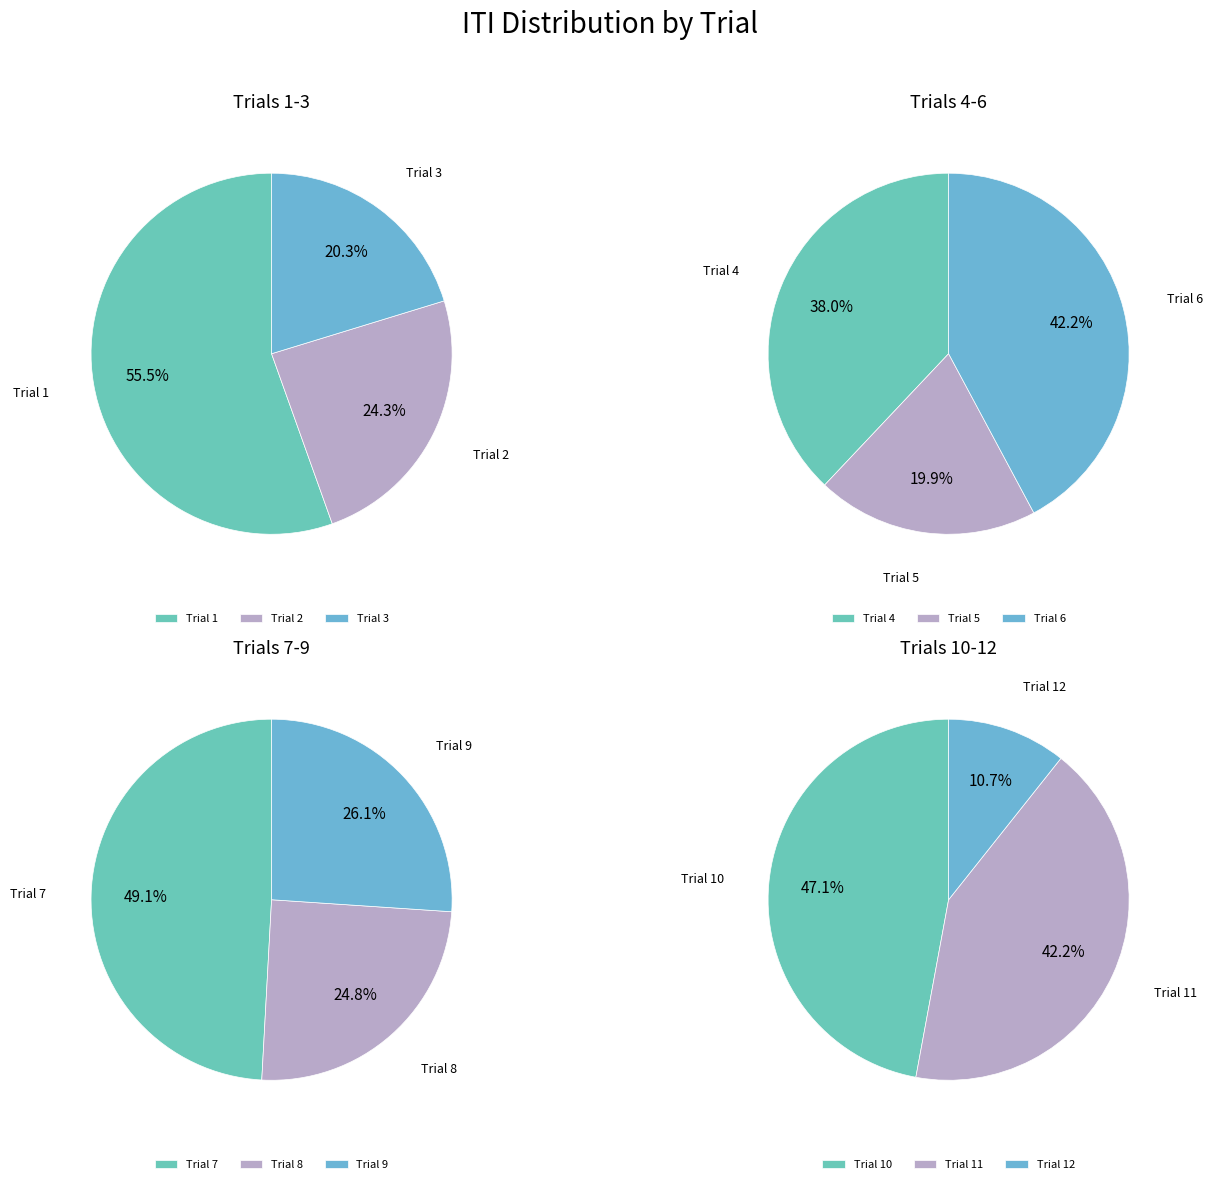

Between 9 and 8, which is larger?

9